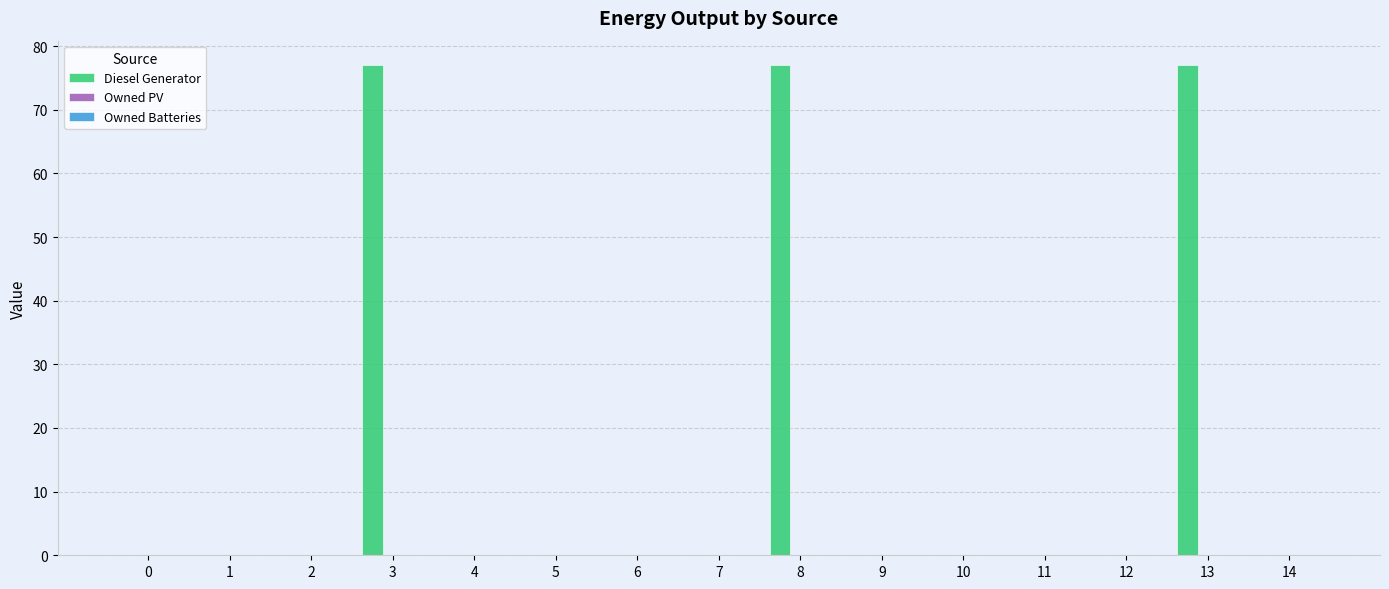

What is the sum of all values?

231